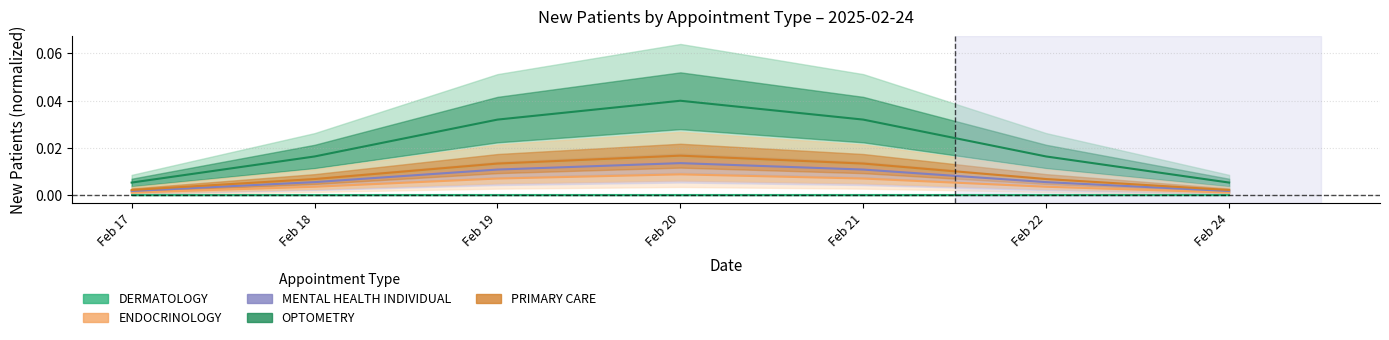

Between Feb 17 and Feb 21, which series saw the biggest shift?

OPTOMETRY